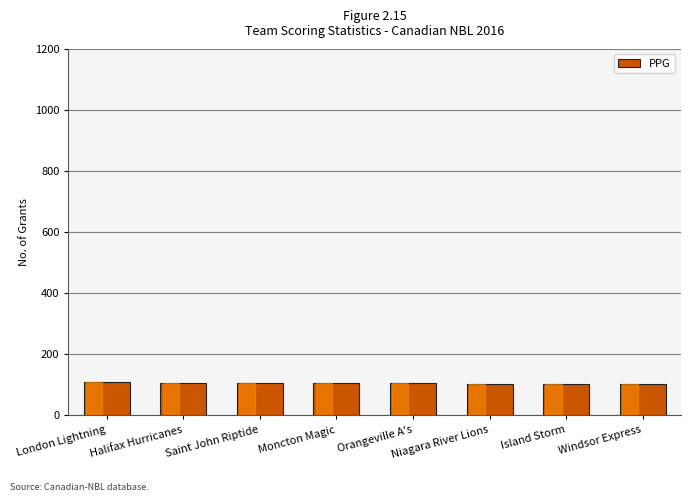

What is the change in value from Halifax Hurricanes to Saint John Riptide?

-0.2